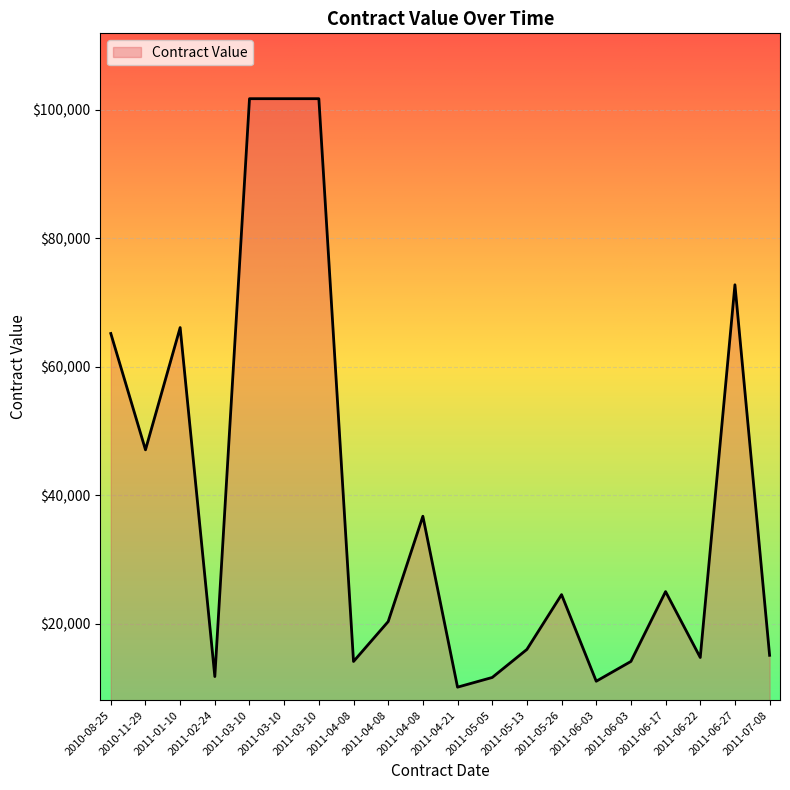

How many lines are shown in the chart?

1